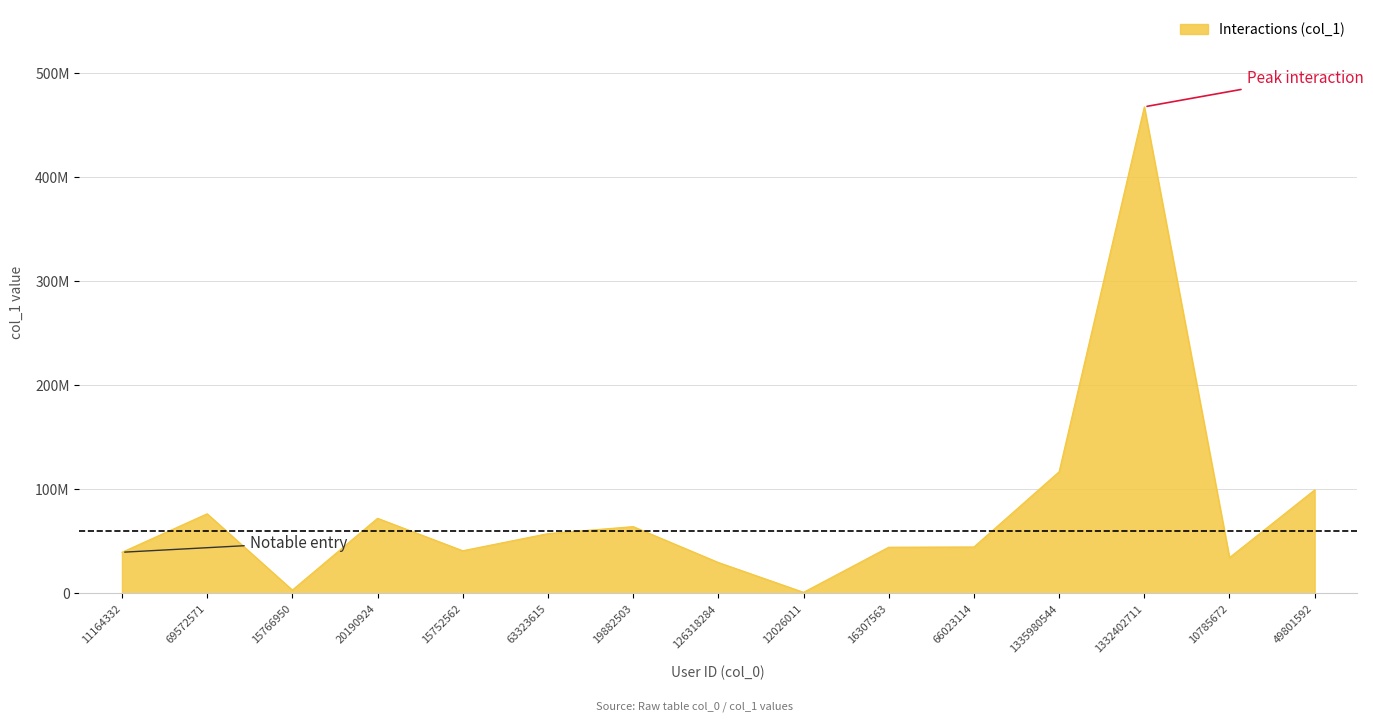

What is the label of the 15th point from the left?

49801592